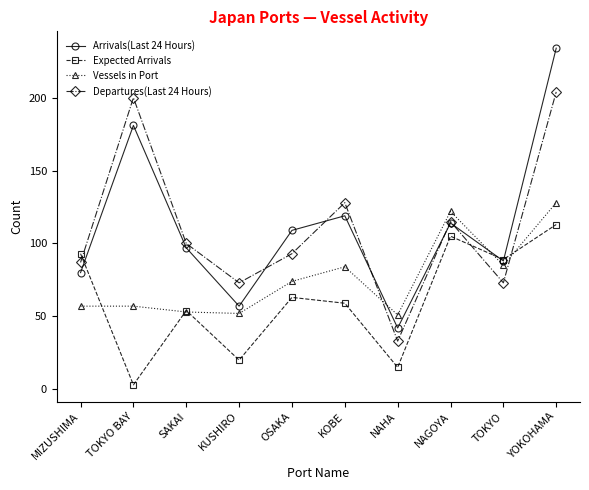

List the series in order of their peak value, highest first.

Arrivals(Last 24 Hours), Departures(Last 24 Hours), Vessels in Port, Expected Arrivals